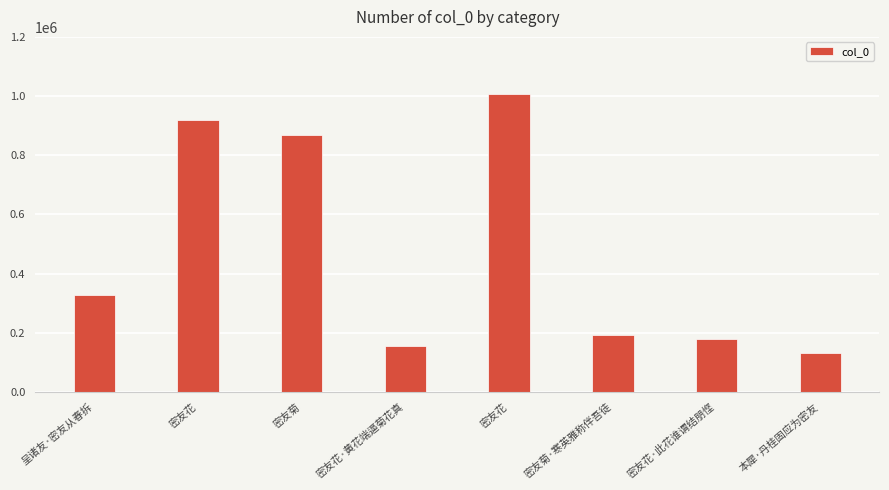

Reading left to right, extract all data points from this chart.

呈诸友·密友从春拆=327466	密友花=917696	密友菊=867948	密友花·黄花端逼菊花真=154001	密友花=1007332	密友菊·寒英雅称伴吾徒=193811	密友花·此花谁谓结朋悭=177623	本犀·丹桂固应为密友=131376